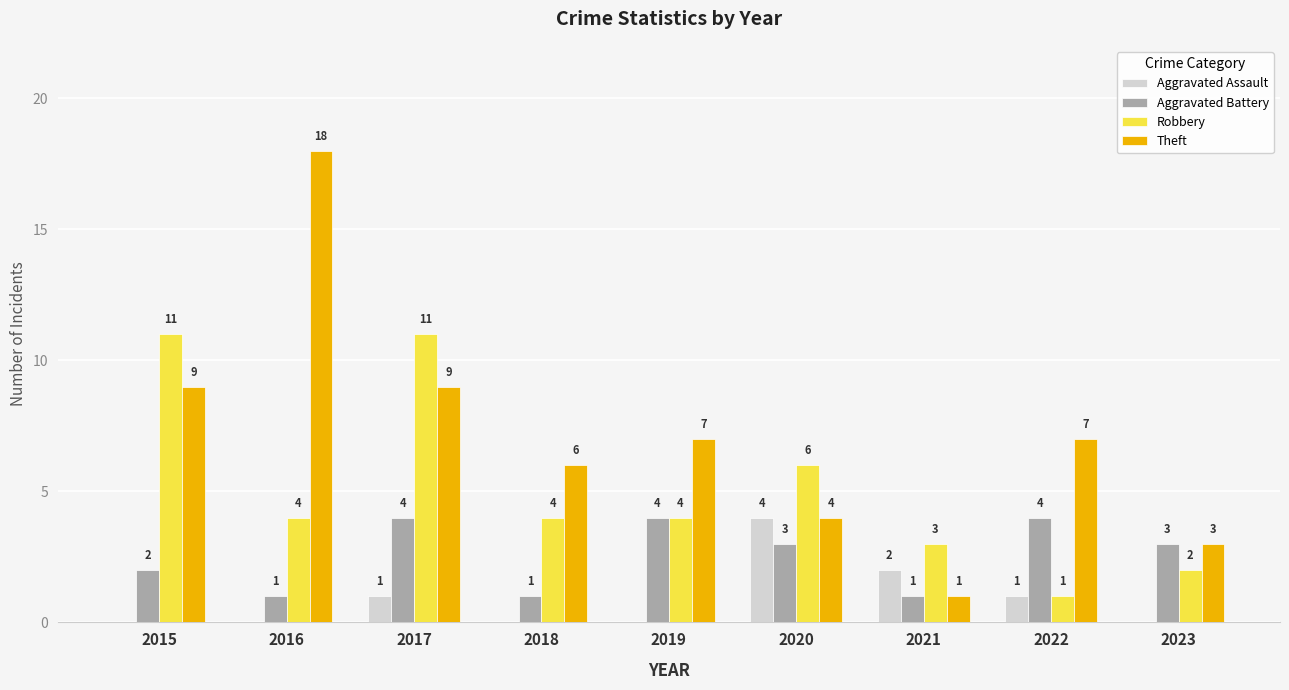

Reading left to right, extract all data points from this chart.

Aggravated Assault: 2015=0	2016=0	2017=1	2018=0	2019=0	2020=4	2021=2	2022=1	2023=0
Aggravated Battery: 2015=2	2016=1	2017=4	2018=1	2019=4	2020=3	2021=1	2022=4	2023=3
Robbery: 2015=11	2016=4	2017=11	2018=4	2019=4	2020=6	2021=3	2022=1	2023=2
Theft: 2015=9	2016=18	2017=9	2018=6	2019=7	2020=4	2021=1	2022=7	2023=3